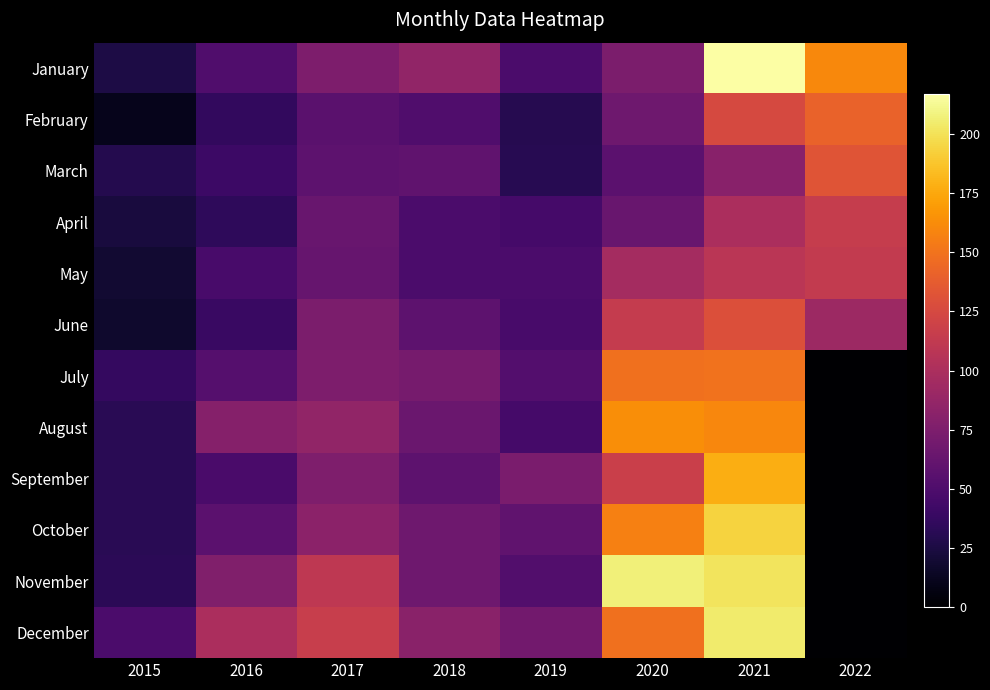

Reading left to right, transcribe all the data shown in this chart.

January: 2015=26	2016=51	2017=75	2018=86	2019=49	2020=74	2021=217	2022=161
February: 2015=11	2016=36	2017=56	2018=51	2019=30	2020=67	2021=125	2022=141
March: 2015=29	2016=41	2017=58	2018=60	2019=31	2020=57	2021=81	2022=133
April: 2015=23	2016=34	2017=64	2018=49	2019=45	2020=64	2021=100	2022=115
May: 2015=19	2016=47	2017=63	2018=49	2019=49	2020=96	2021=108	2022=113
June: 2015=17	2016=39	2017=74	2018=58	2019=47	2020=114	2021=129	2022=92
July: 2015=37	2016=54	2017=75	2018=72	2019=53	2020=149	2021=150	2022=0
August: 2015=32	2016=79	2017=86	2018=65	2019=45	2020=163	2021=160	2022=0
September: 2015=32	2016=48	2017=76	2018=58	2019=73	2020=117	2021=178	2022=0
October: 2015=32	2016=57	2017=83	2018=67	2019=60	2020=156	2021=194	2022=0
November: 2015=33	2016=77	2017=111	2018=67	2019=52	2020=207	2021=201	2022=0
December: 2015=49	2016=100	2017=116	2018=82	2019=69	2020=149	2021=205	2022=0